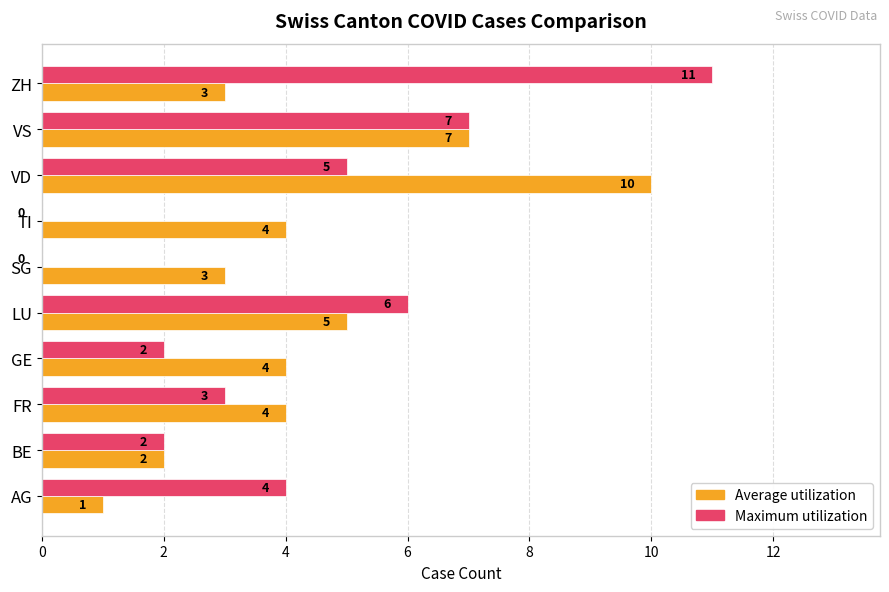

What is the sum of all Maximum utilization values?

40